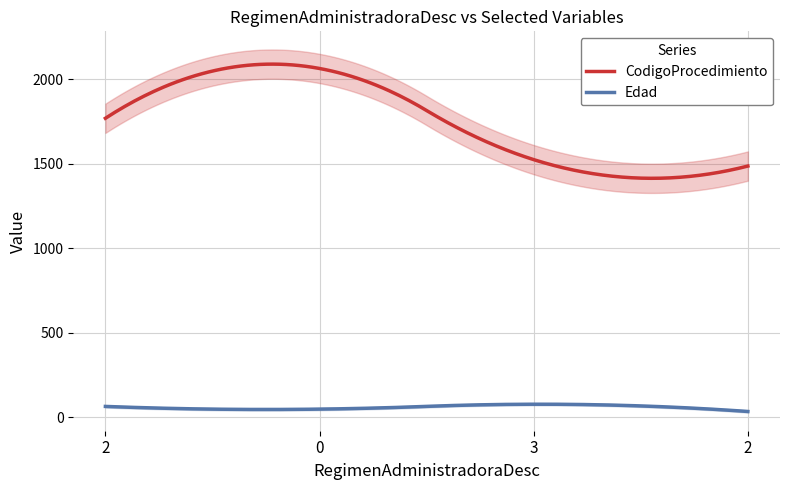

Reading left to right, what are all the values shown in this chart?

CodigoProcedimiento: 2=1770	0=2065	3=1525	2=1487
Edad: 2=63	0=47	3=76	2=33